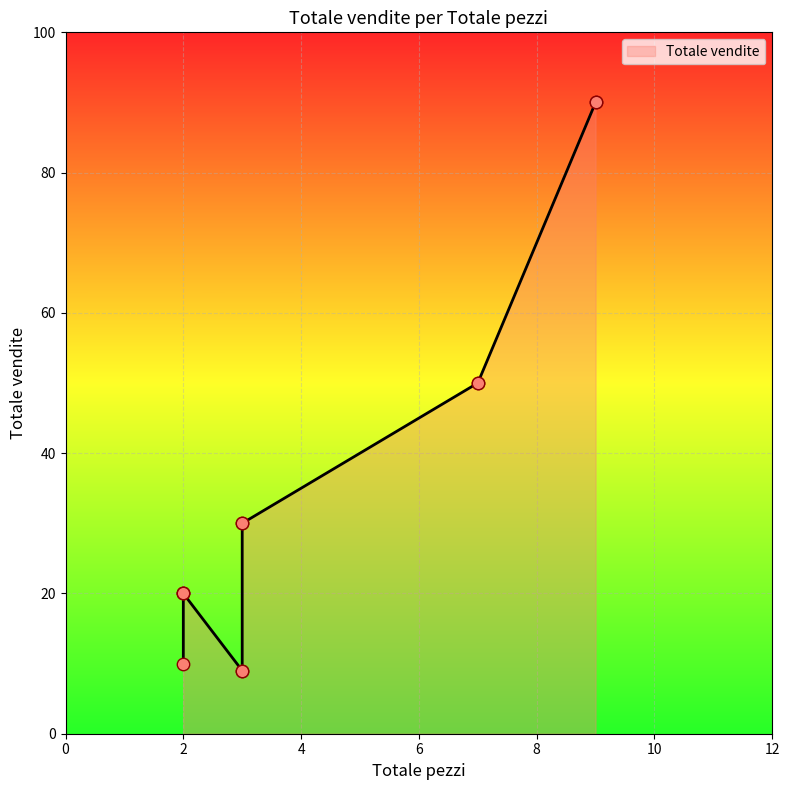

What is the change in value from 3 to 3?

-21